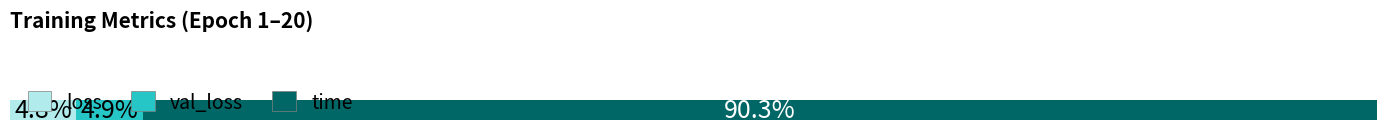

What are all the series names shown in the legend?

loss, val_loss, time